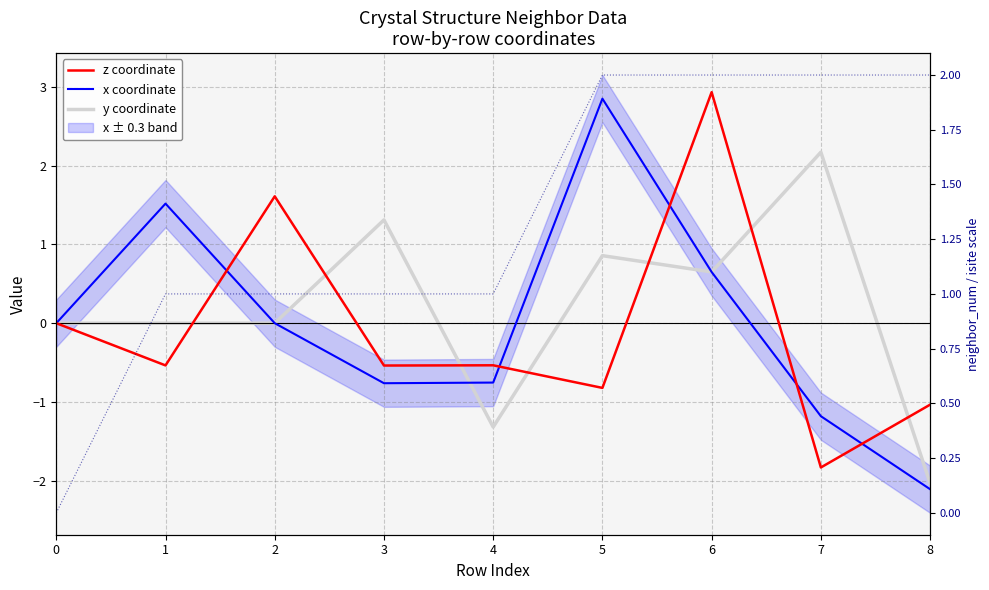

True or false: z coordinate has a value of 1.6 at 2.

True